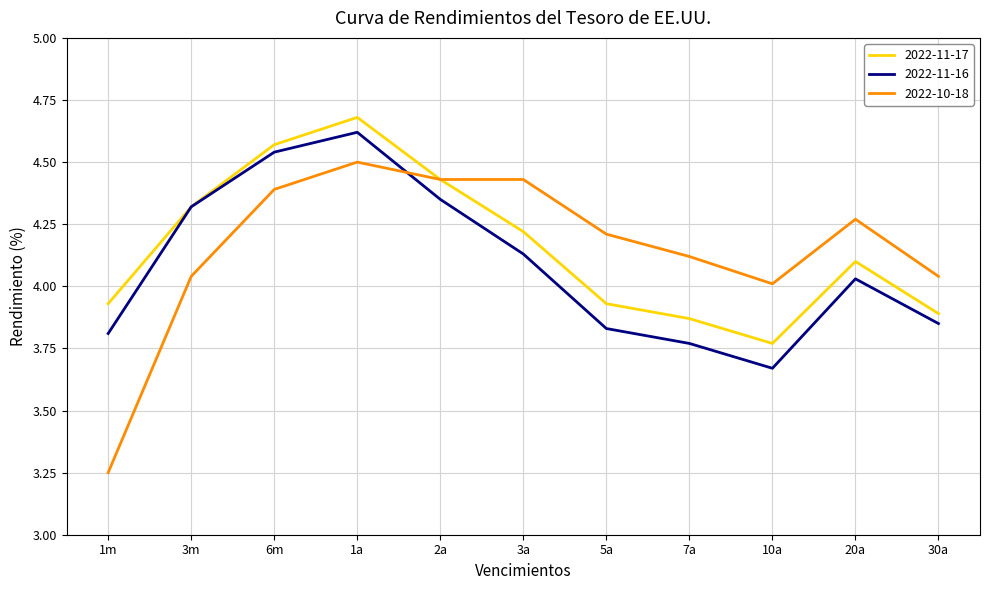

At which label does 2022-10-18 reach its peak?

1a